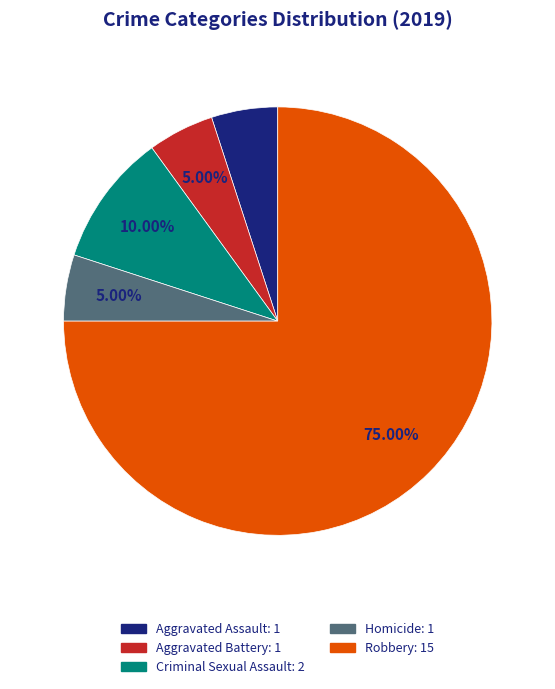

Combined, do Homicide and Aggravated Assault account for over 50%?

No